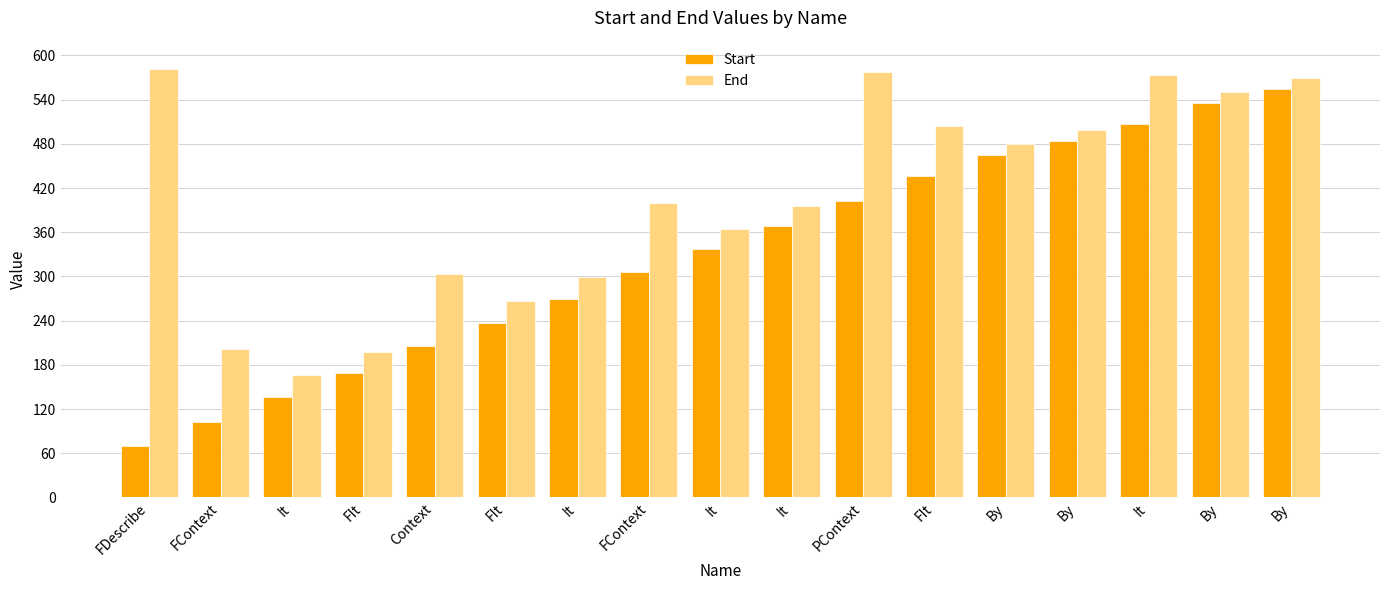

How many bars are there in each group?

2